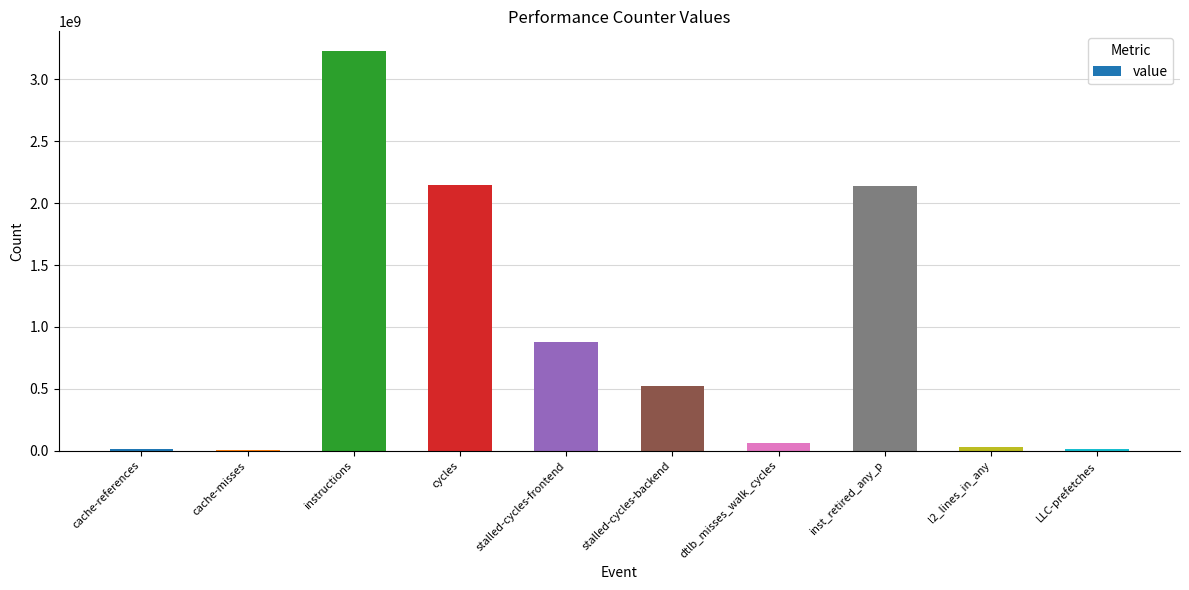

At which label is the value closest to 1616535124?

inst_retired_any_p